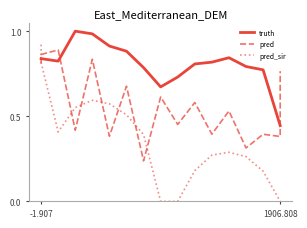

Which series has the largest total across all categories?

truth